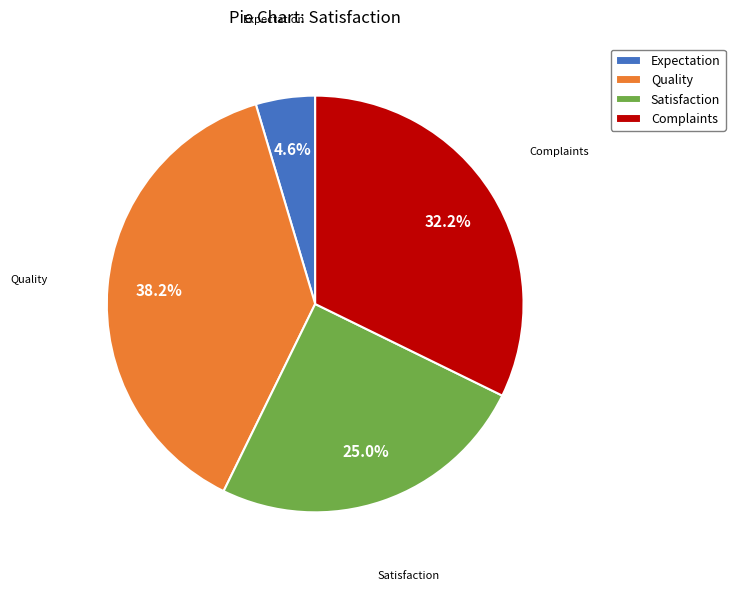

What is the ratio of the value at Quality to the value at Complaints?

1.2